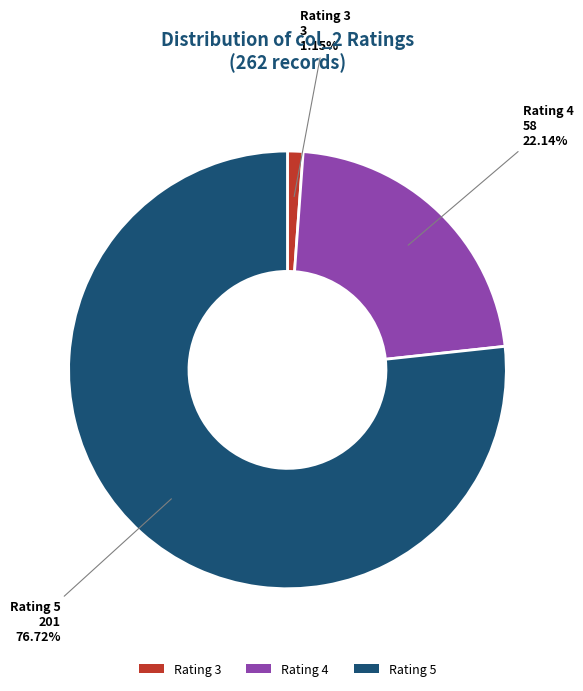

Which slice is the largest?

Rating 5